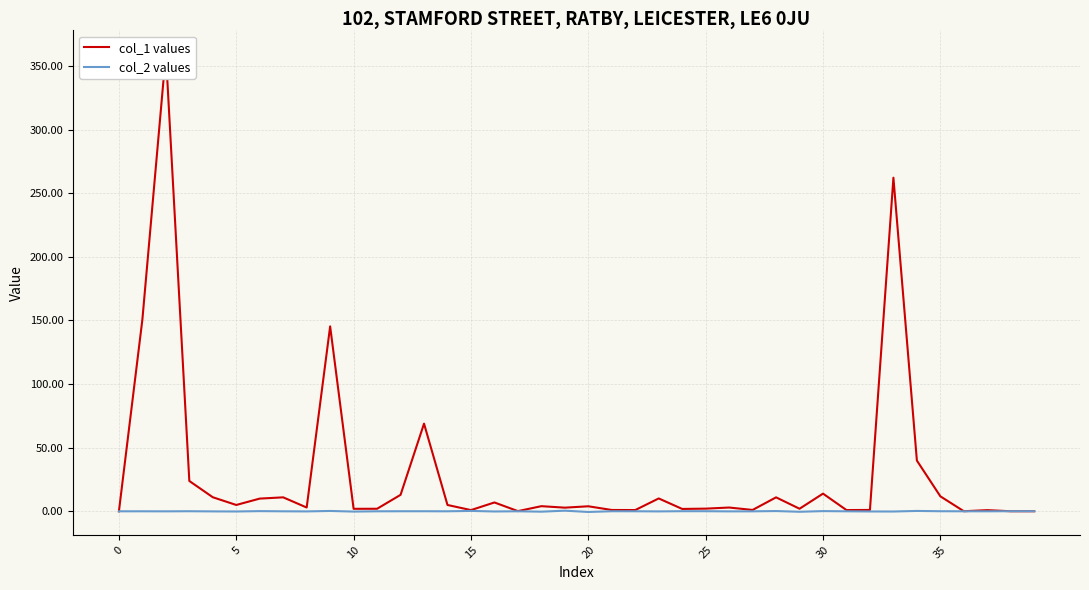

The col_2 values series shows 0.3 at 34. True or false?

True